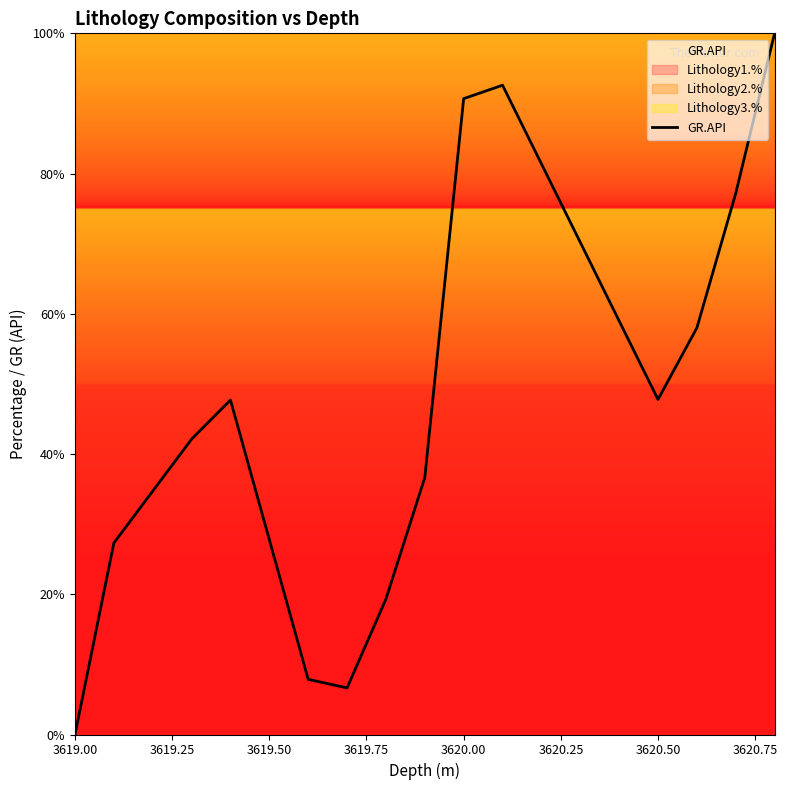

How many interior local valleys (lower than both neighbors) does the data have?

2